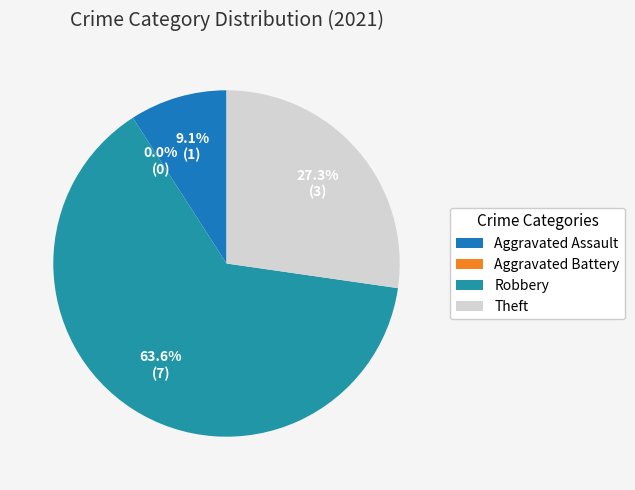

True or false: Theft accounts for 41% of the total.

False